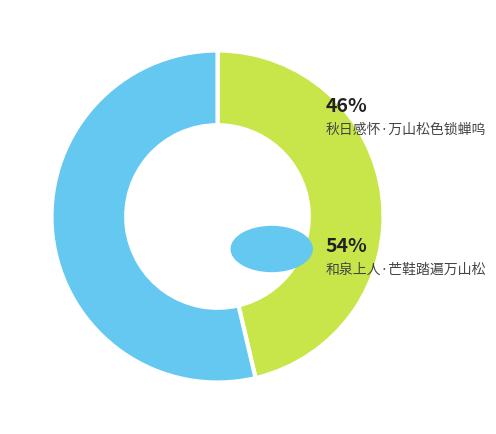

Is there a majority slice in this chart?

Yes